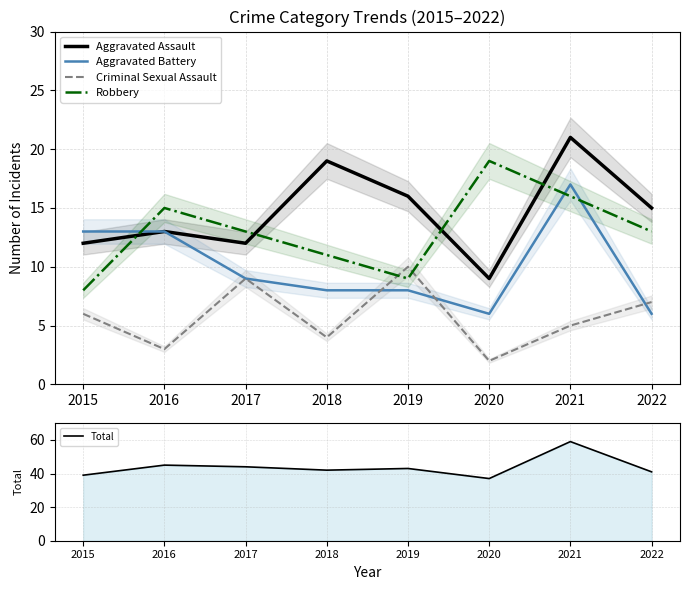

At which category does Robbery reach its first local peak?

2016